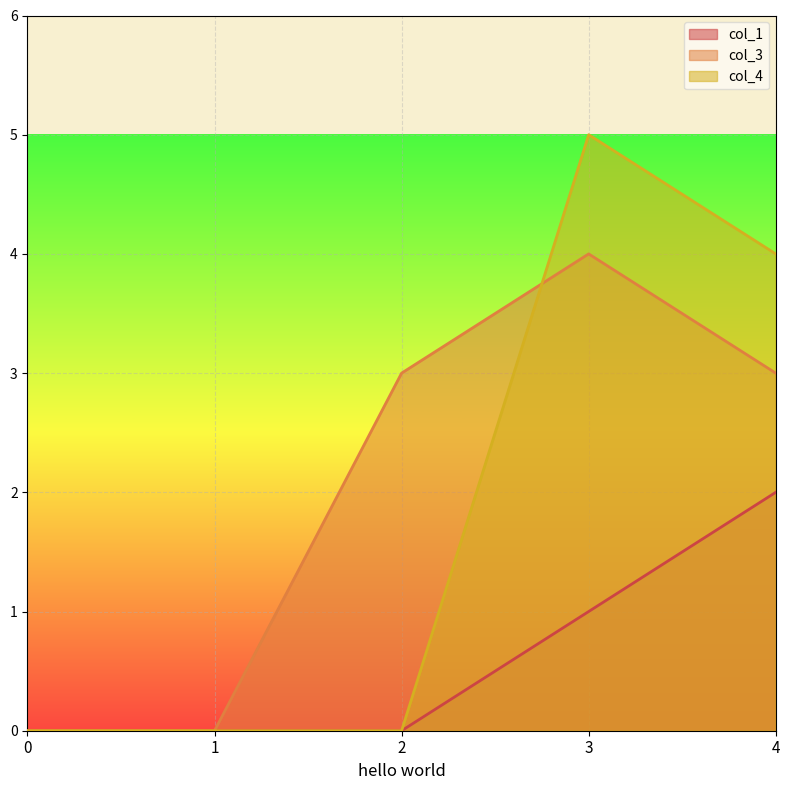

The value of col_4 at 1 is 0. True or false?

True